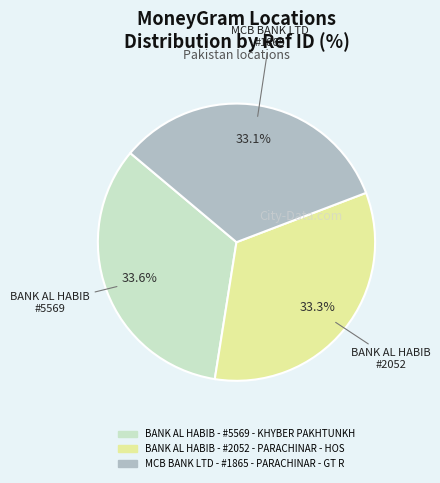

Is BANK AL HABIB - #5569 - KHYBER PAKHTUNKH the majority of the pie?

No